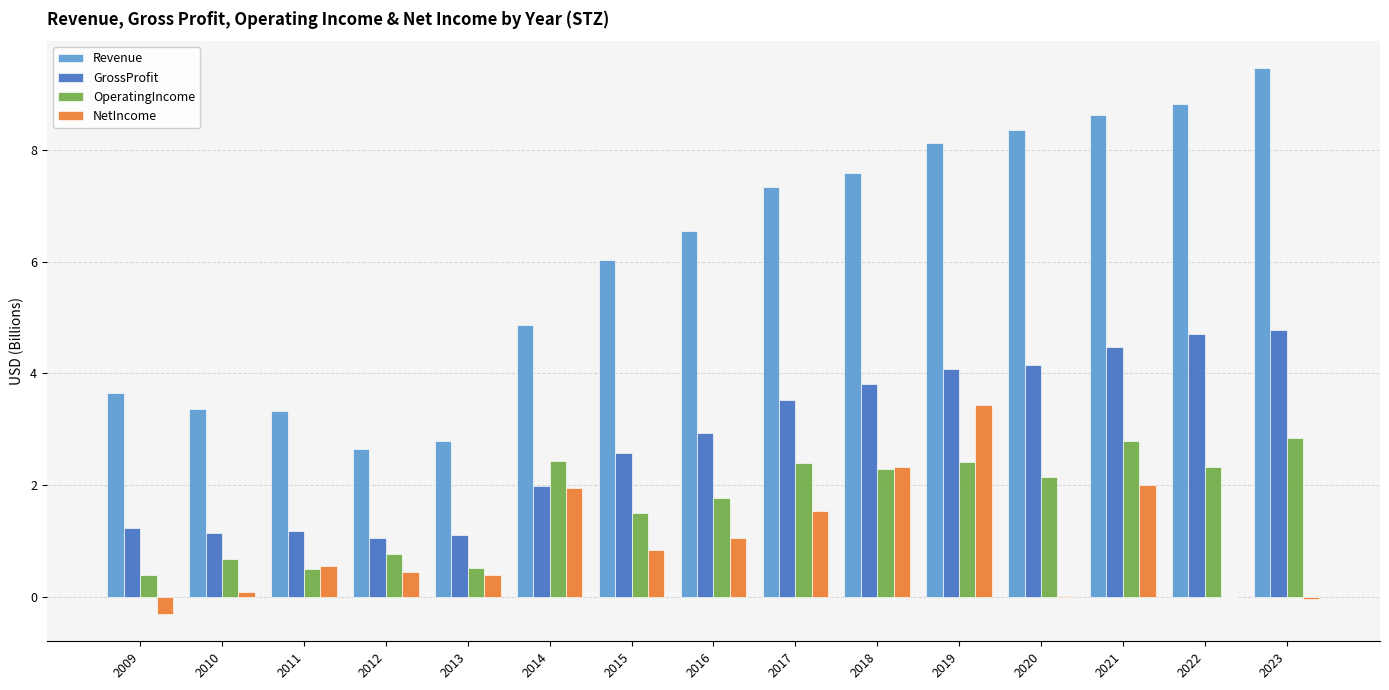

What is the total value across all series at 2018?

16.0